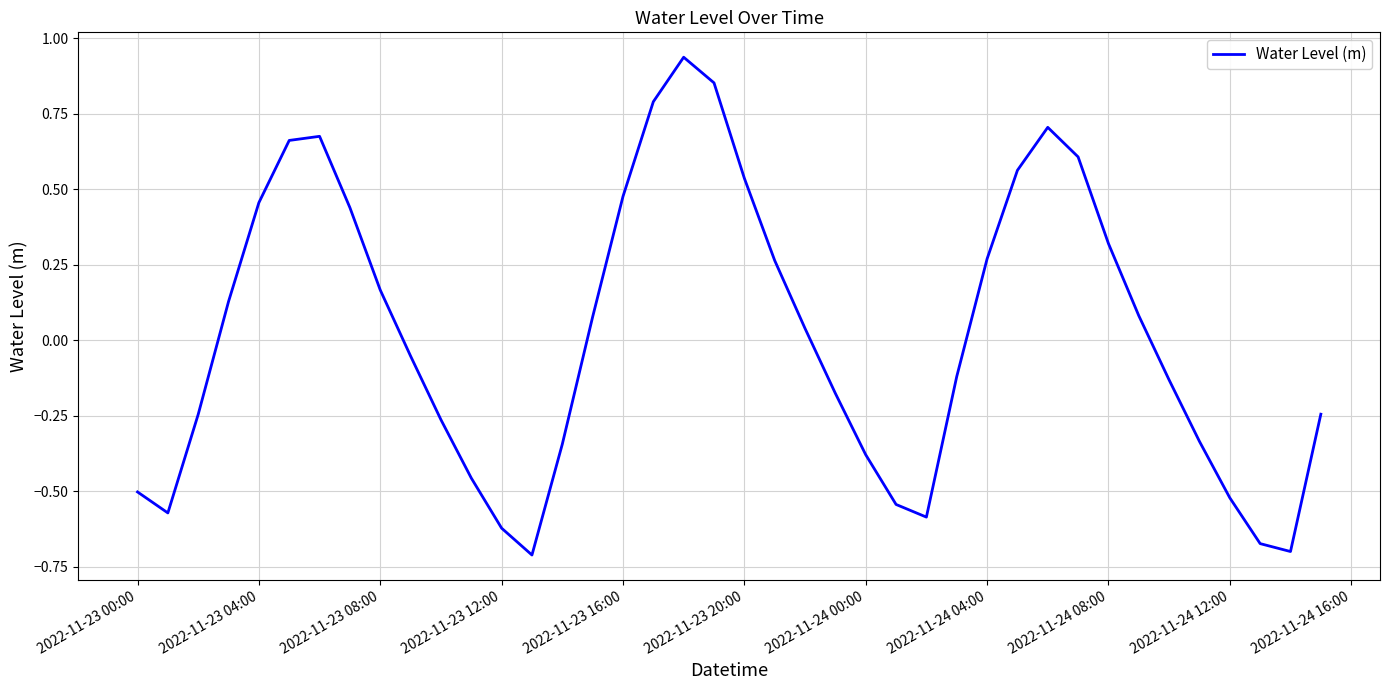

Is it true that the value at 2022-11-23 20:00 is 0.8?

False